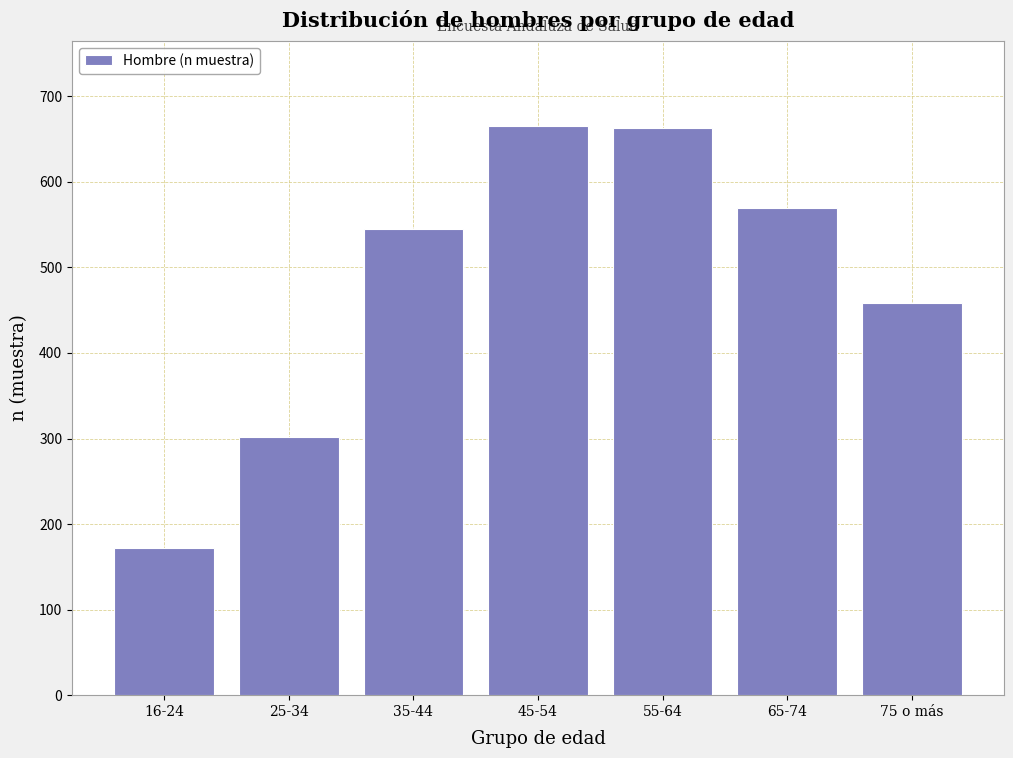

The chart shows a value of 570 at 65-74. True or false?

True